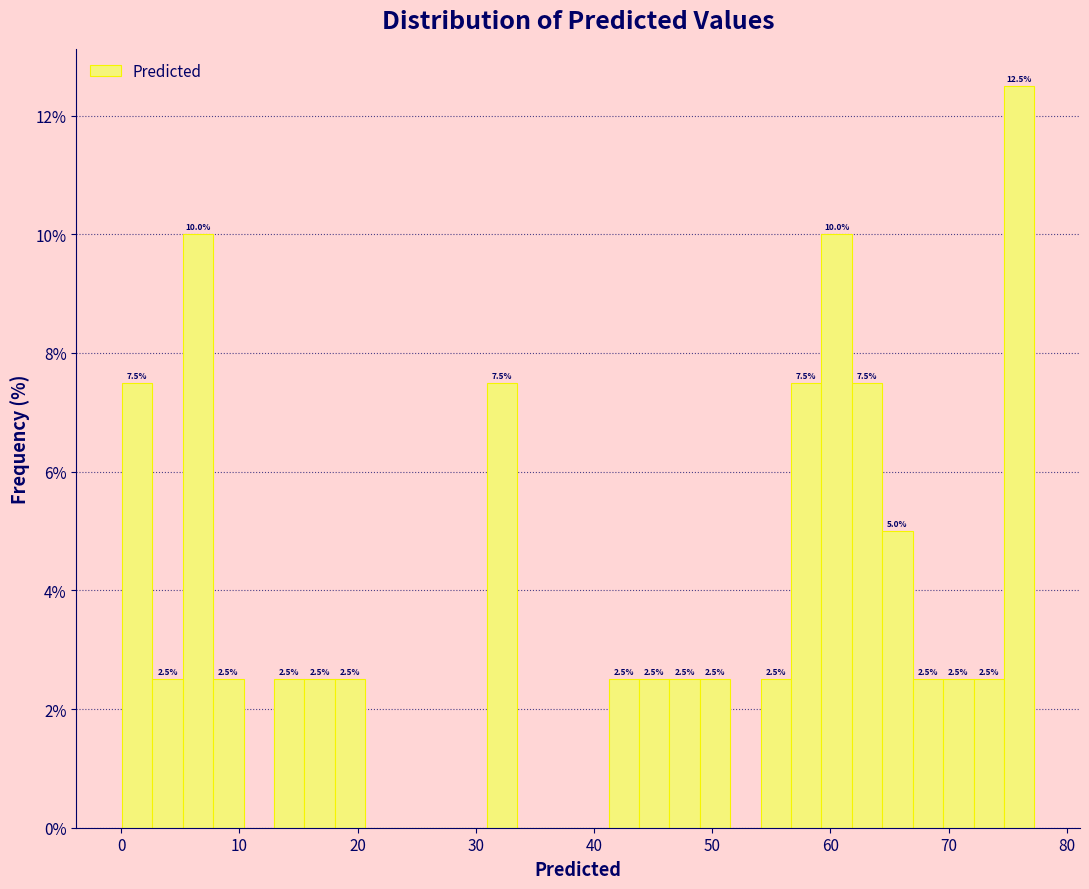

Around what value on the x-axis is the tallest bar? Give the approximate position of its centre, as read against the axis.

76